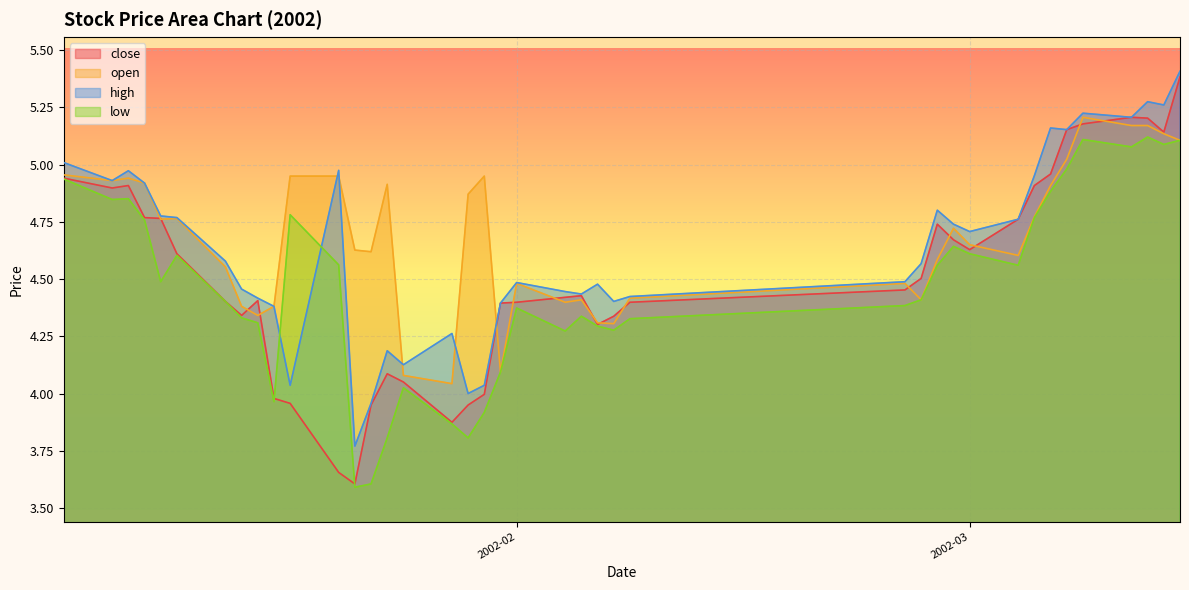

At which category does low reach its first local valley?

2002-01-07